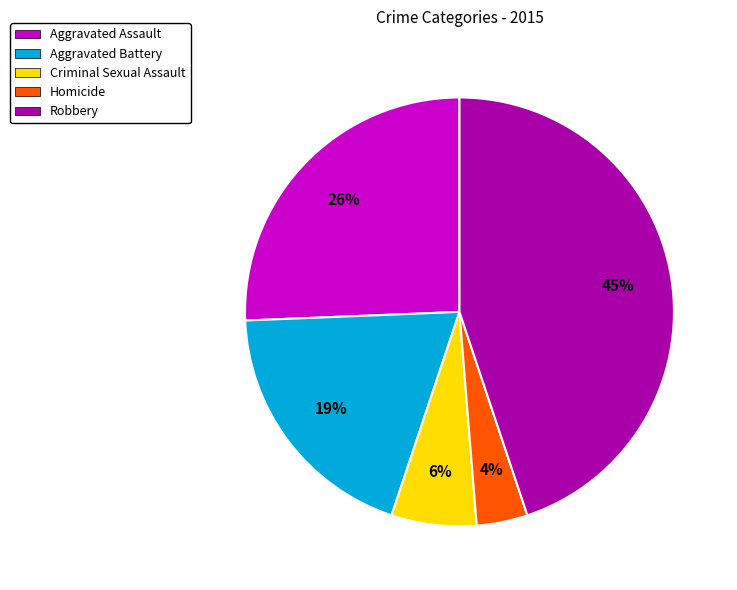

Count the number of slices in the pie.

5